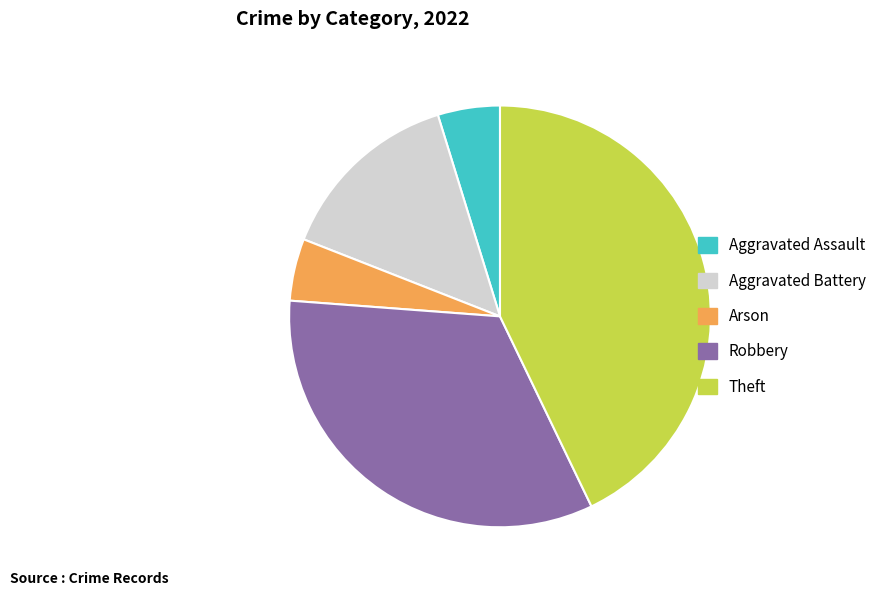

Is it true that Theft is 43% of the pie?

True